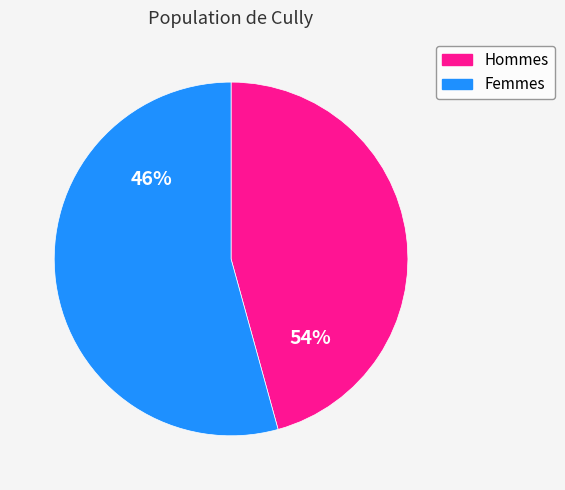

Is 2 the majority of the pie?

No